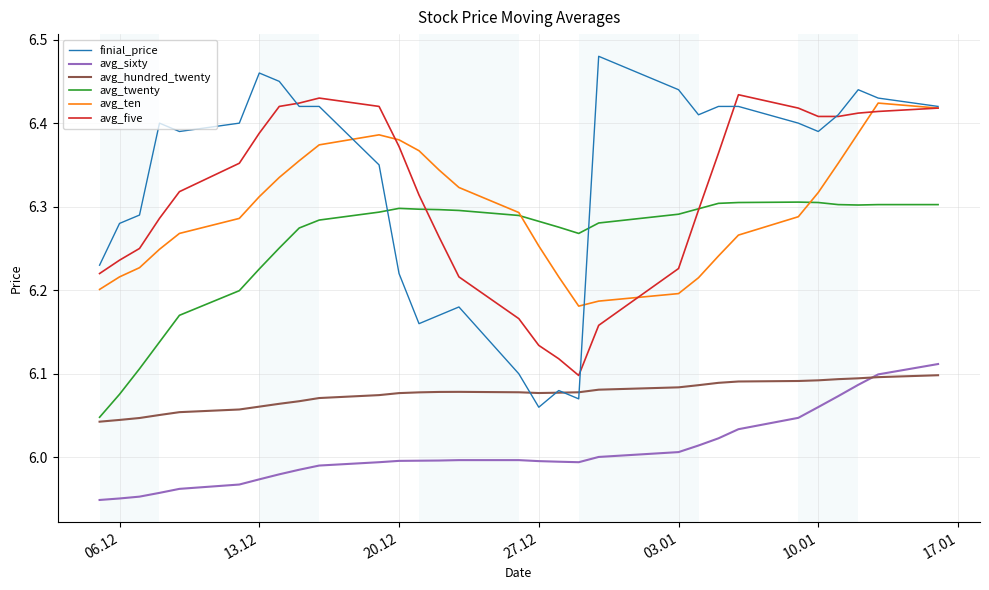

Which series has the widest spread of values?

finial_price